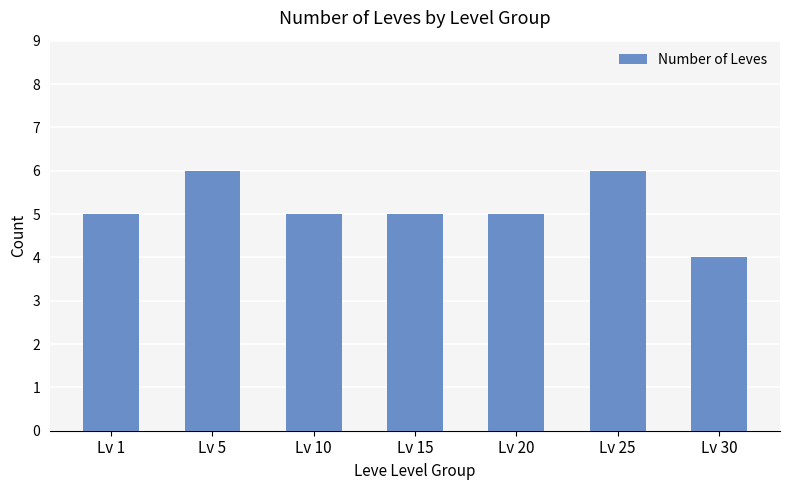

What is the greatest value displayed?

6